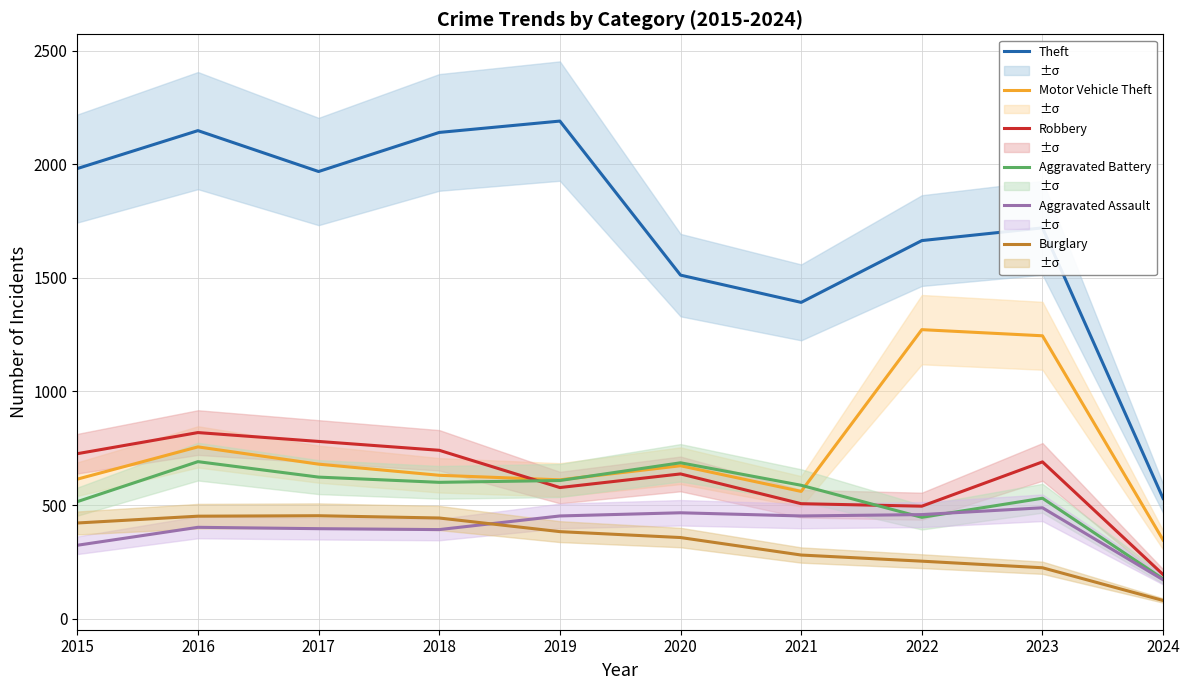

What is the total value across all series at 2024?

1495